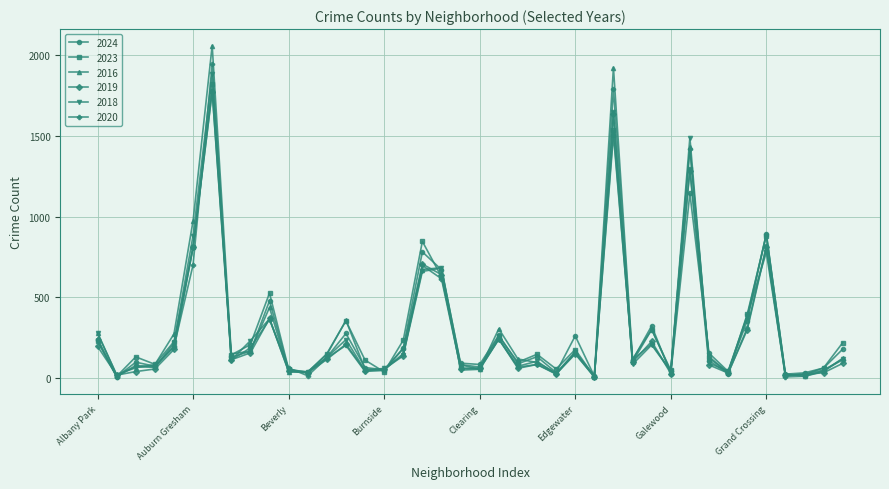

How many values in the 2023 series are below 147?

20